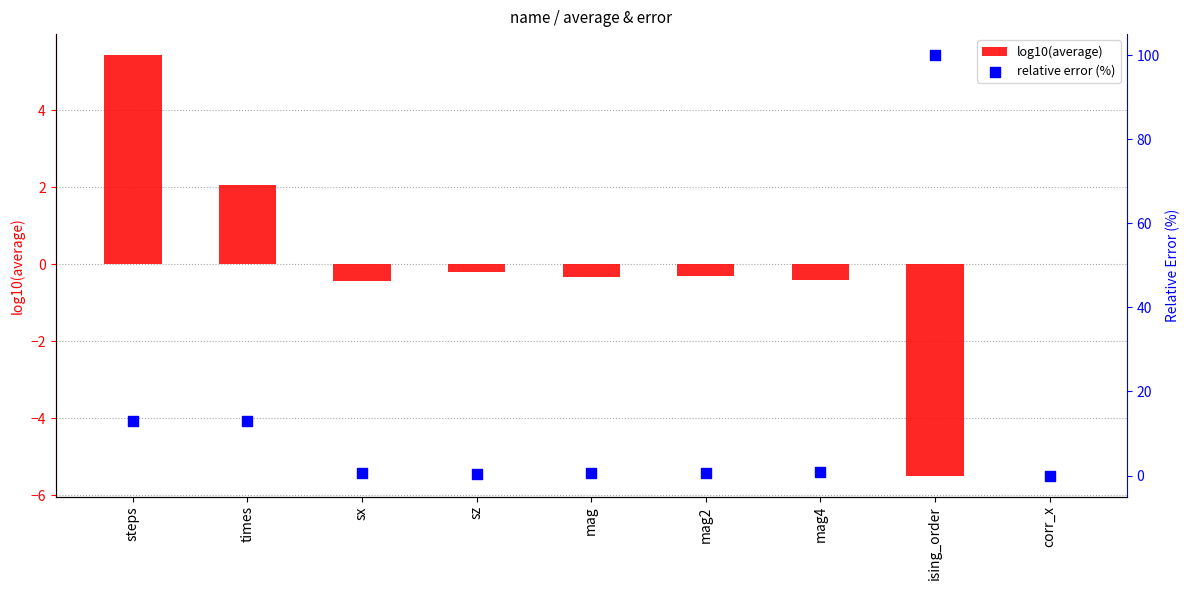

Is the value of log10(average) at mag2 greater than the value of relative error (%) at steps?

No